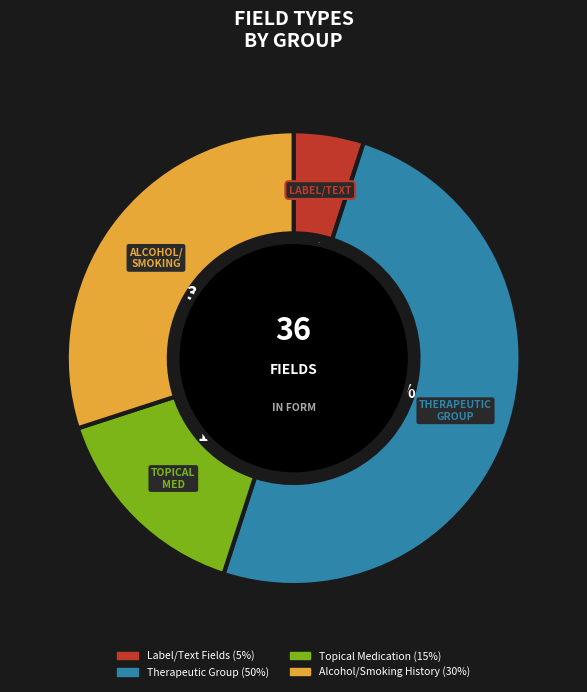

To the nearest percent, what is the average slice percentage?

25%